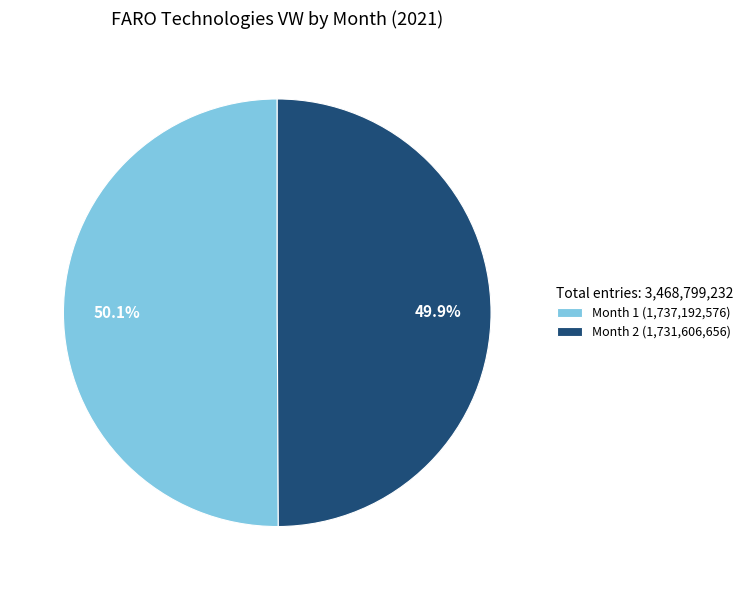

What is the ratio of the value at Month 2 (1,731,606,656) to the value at Month 1 (1,737,192,576)?

1.0